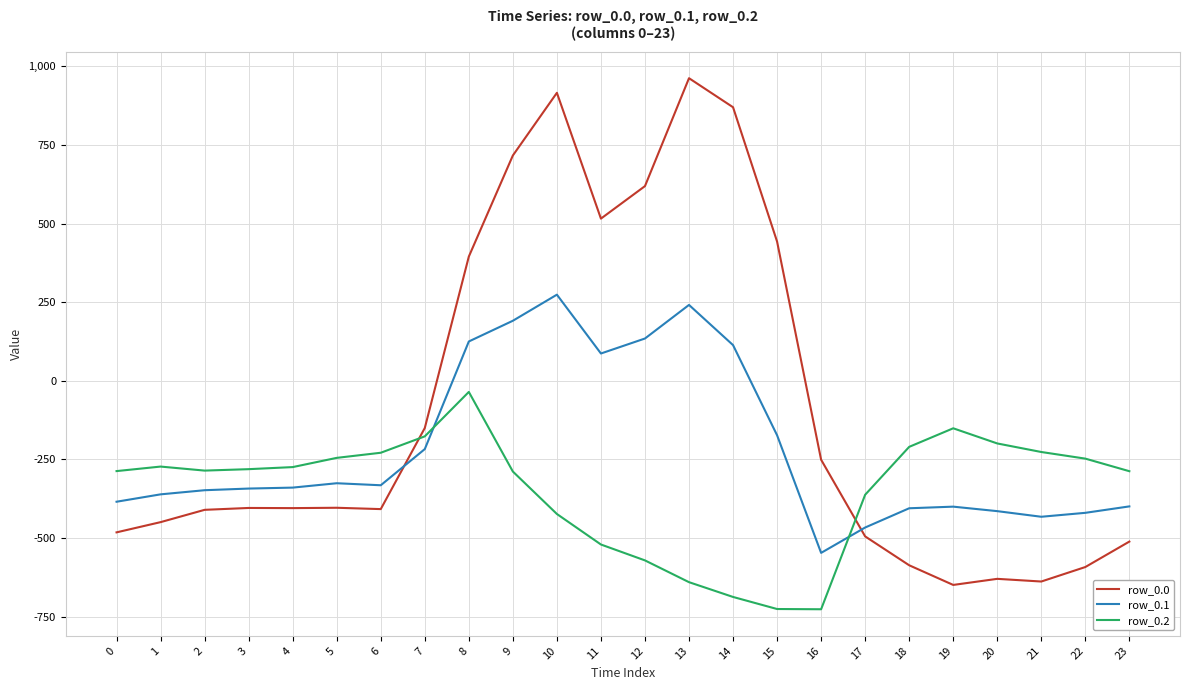

True or false: row_0.1 has more than 2 interior local peaks.

True